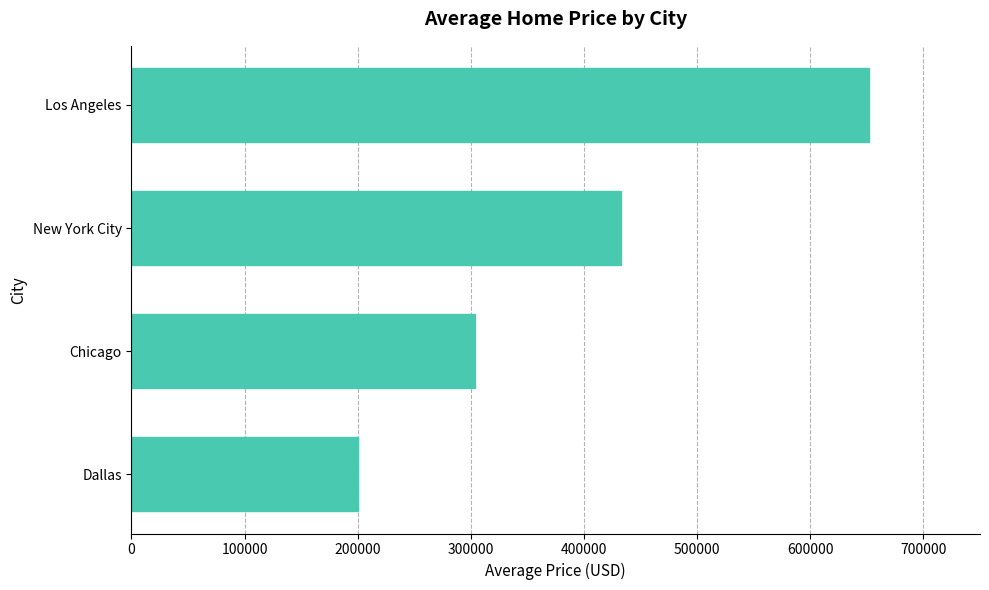

True or false: the data shows 303962.5 at Chicago.

True